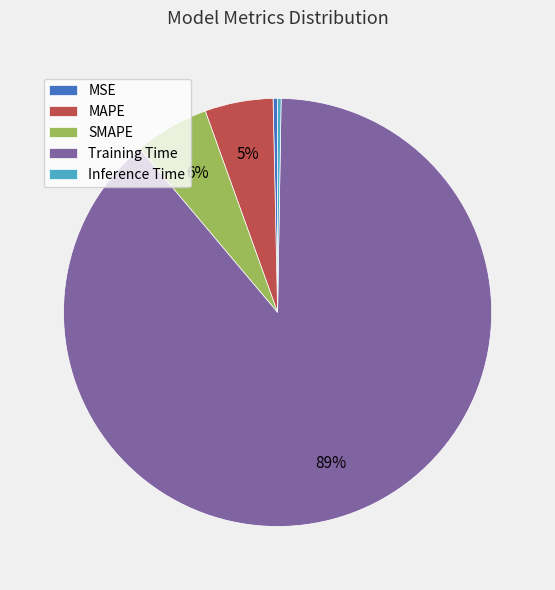

To the nearest percent, what is the average slice percentage?

20%